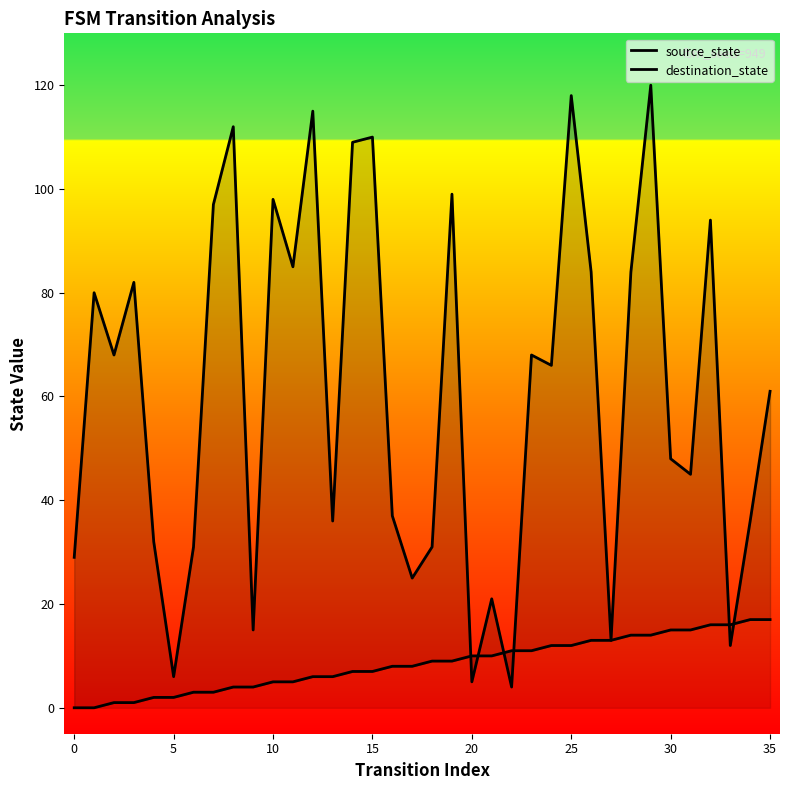

Between 19 and 25, which series saw the biggest shift?

destination_state